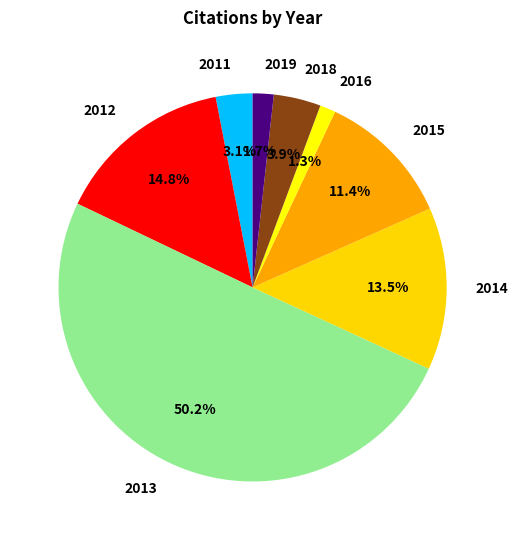

What is the majority slice?

2013